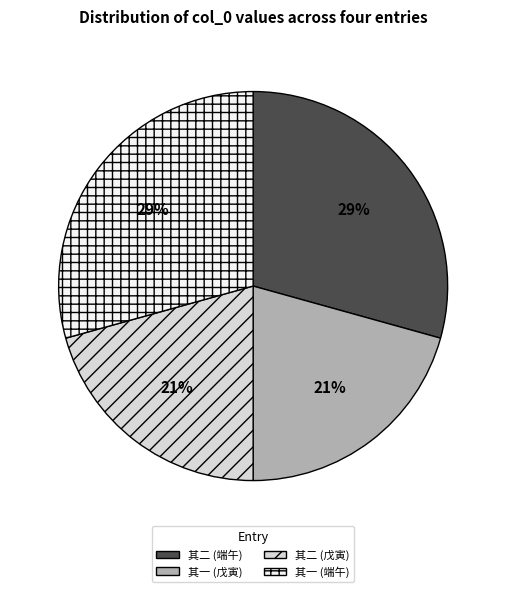

To the nearest percent, what is the average slice percentage?

25%